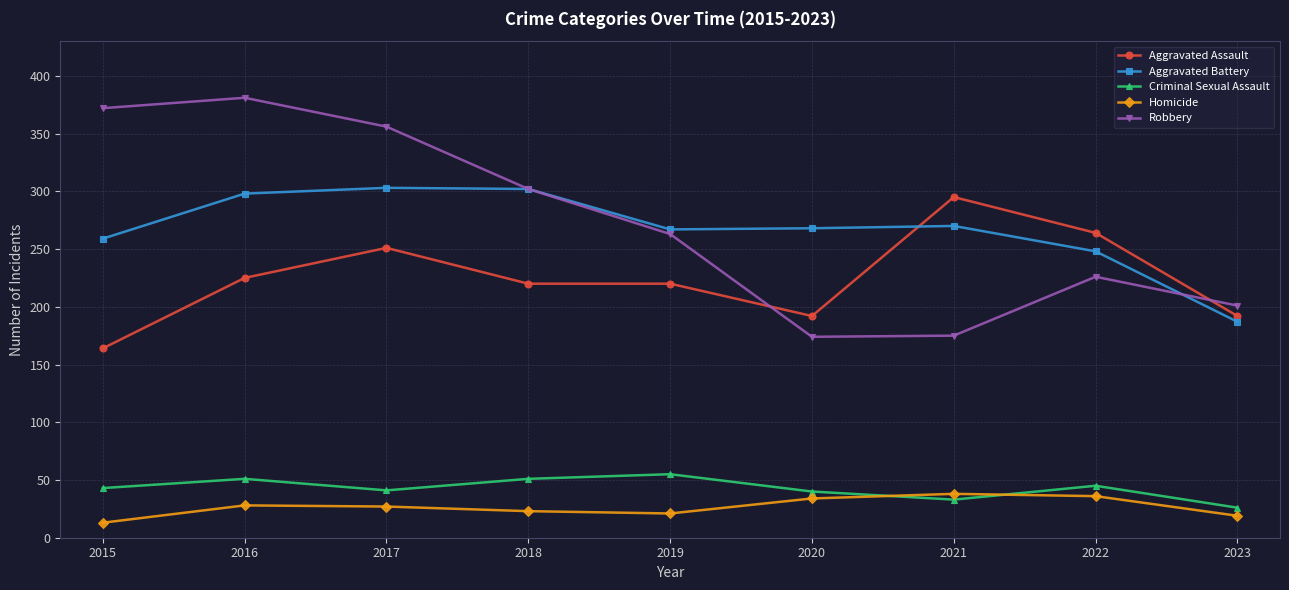

What is the difference between the maximum and minimum values in the Aggravated Assault series?

131